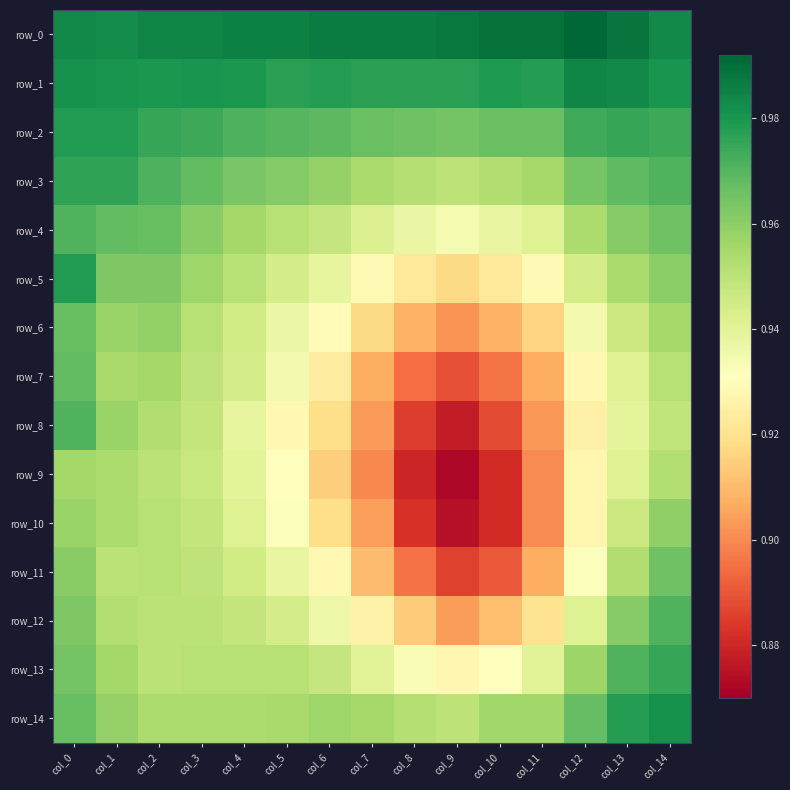

True or false: row_0 has a value of 1.0 at col_13.

True